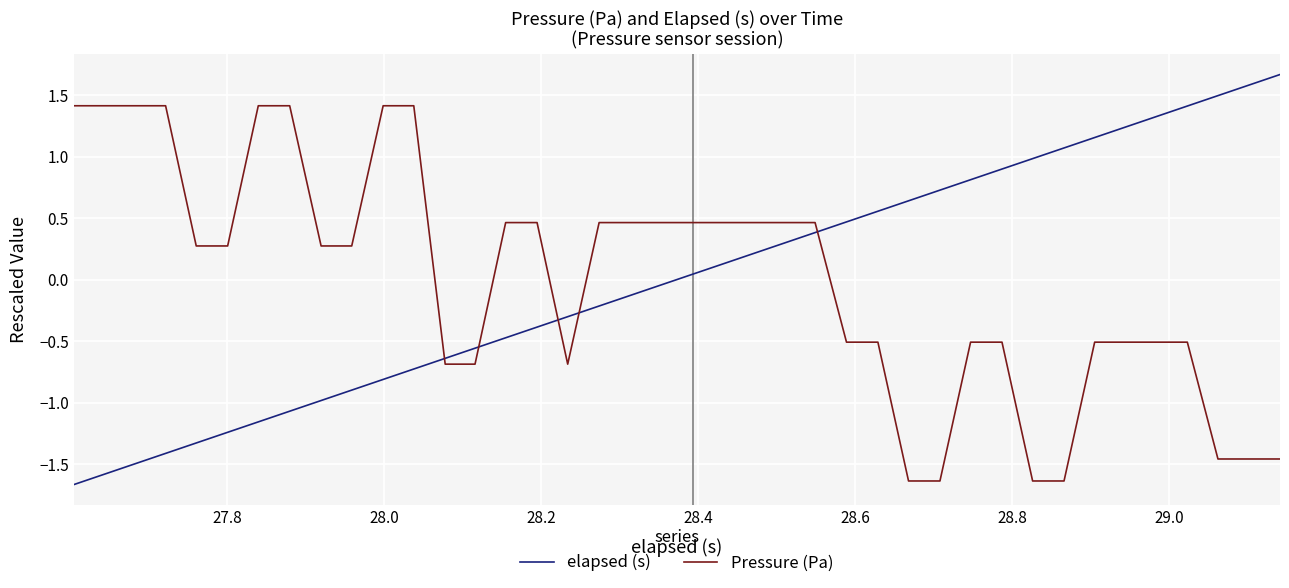

What is the difference between the maximum and minimum values in the Pressure (Pa) series?

3.0